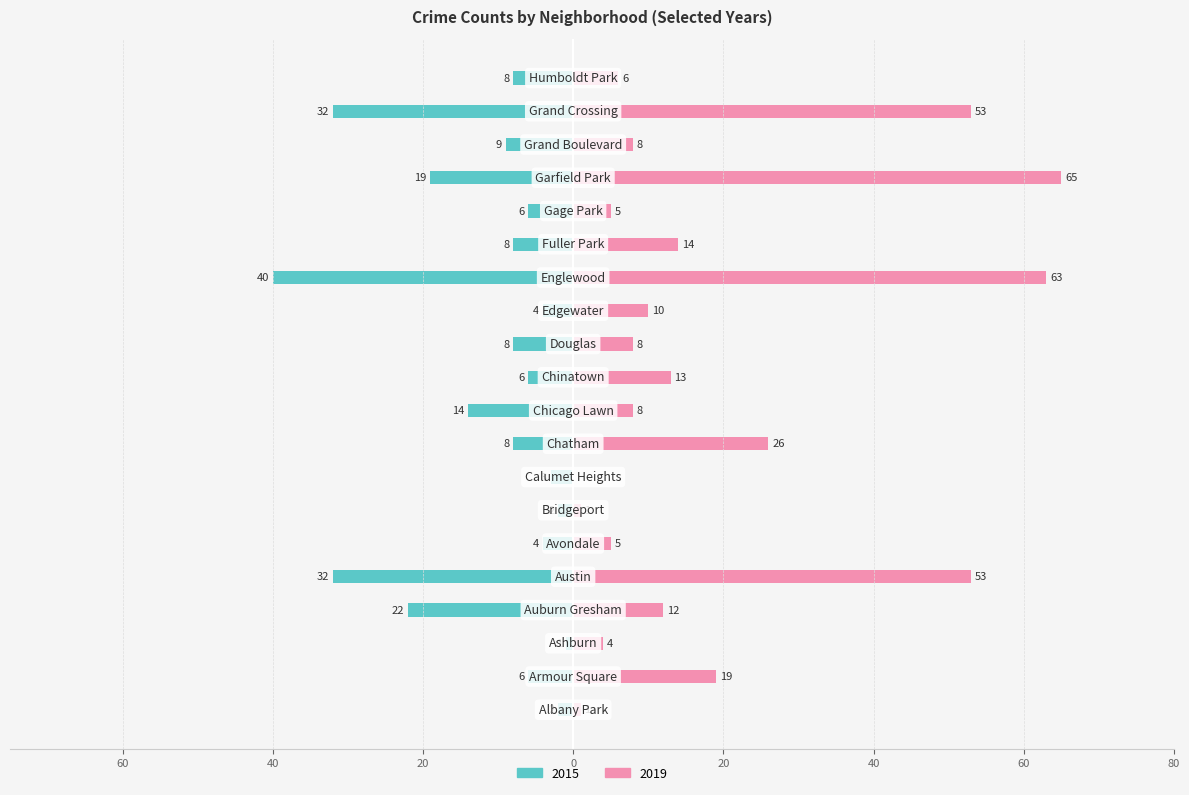

The value of 2019 at Garfield Park is 90. True or false?

False